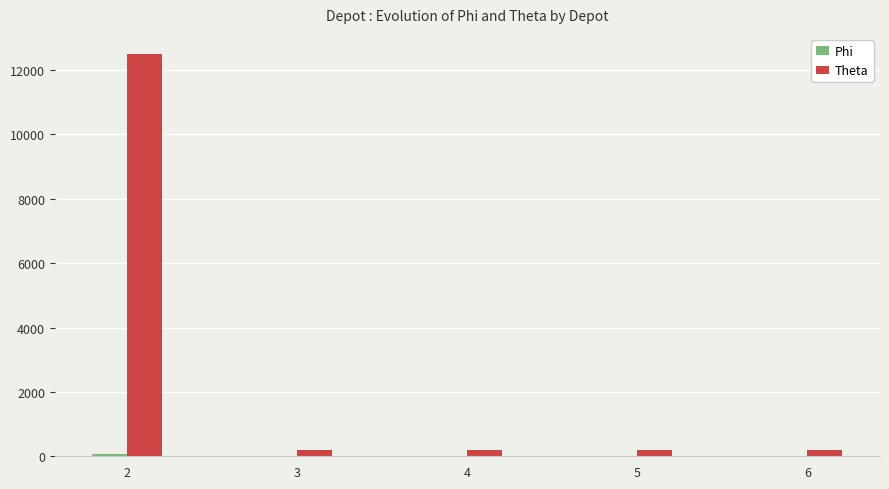

Which series has the largest total across all categories?

Theta